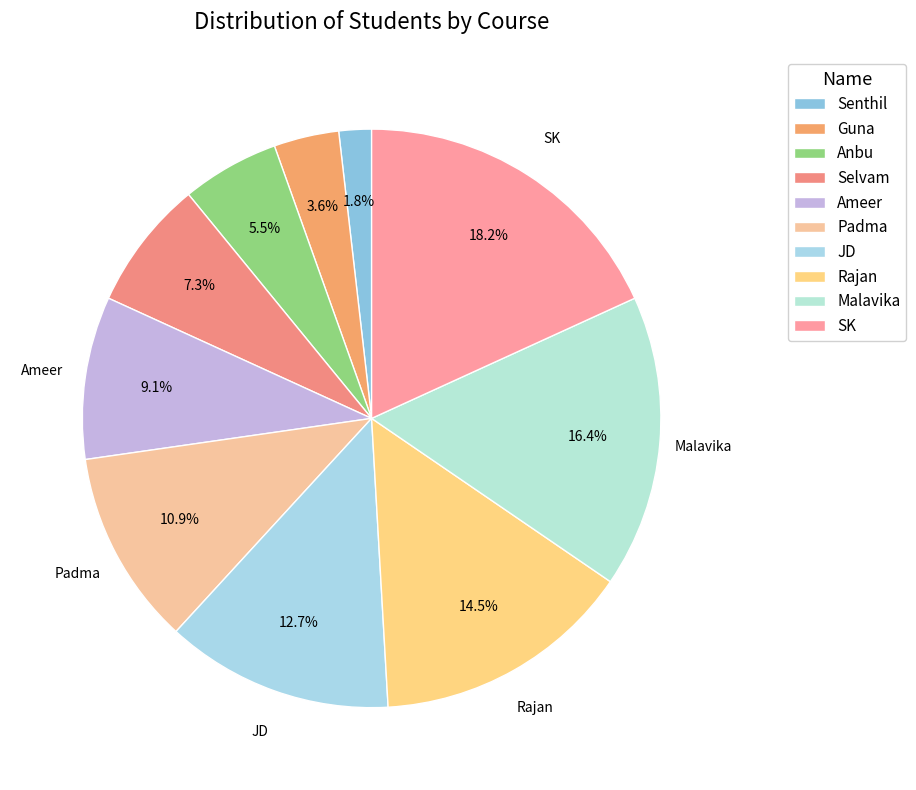

Is there a majority slice in this chart?

No